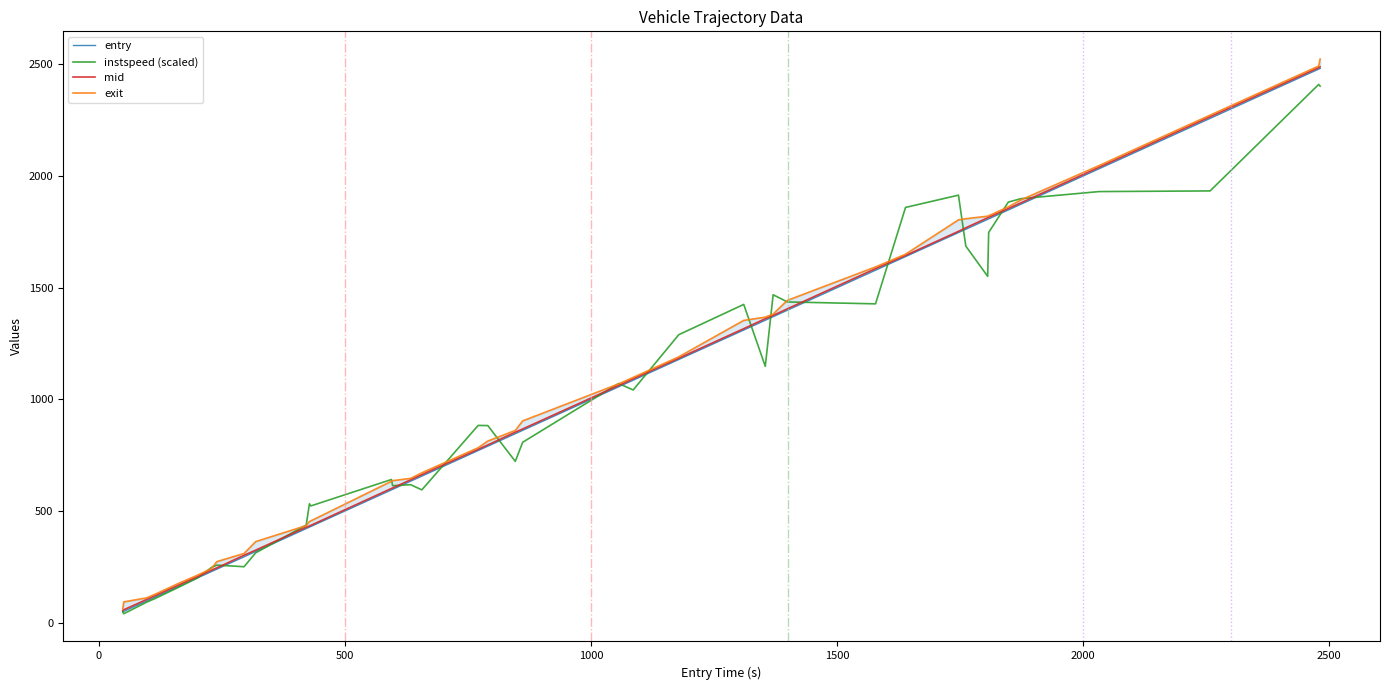

At how many categories does at least one series exceed 2276?

2